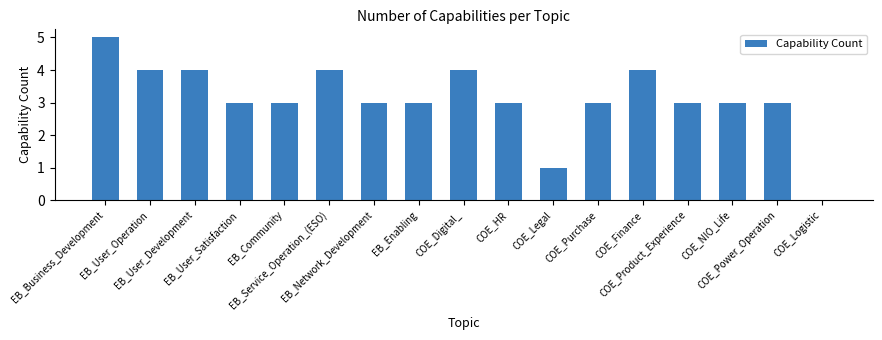

What is the maximum value shown in the chart?

5